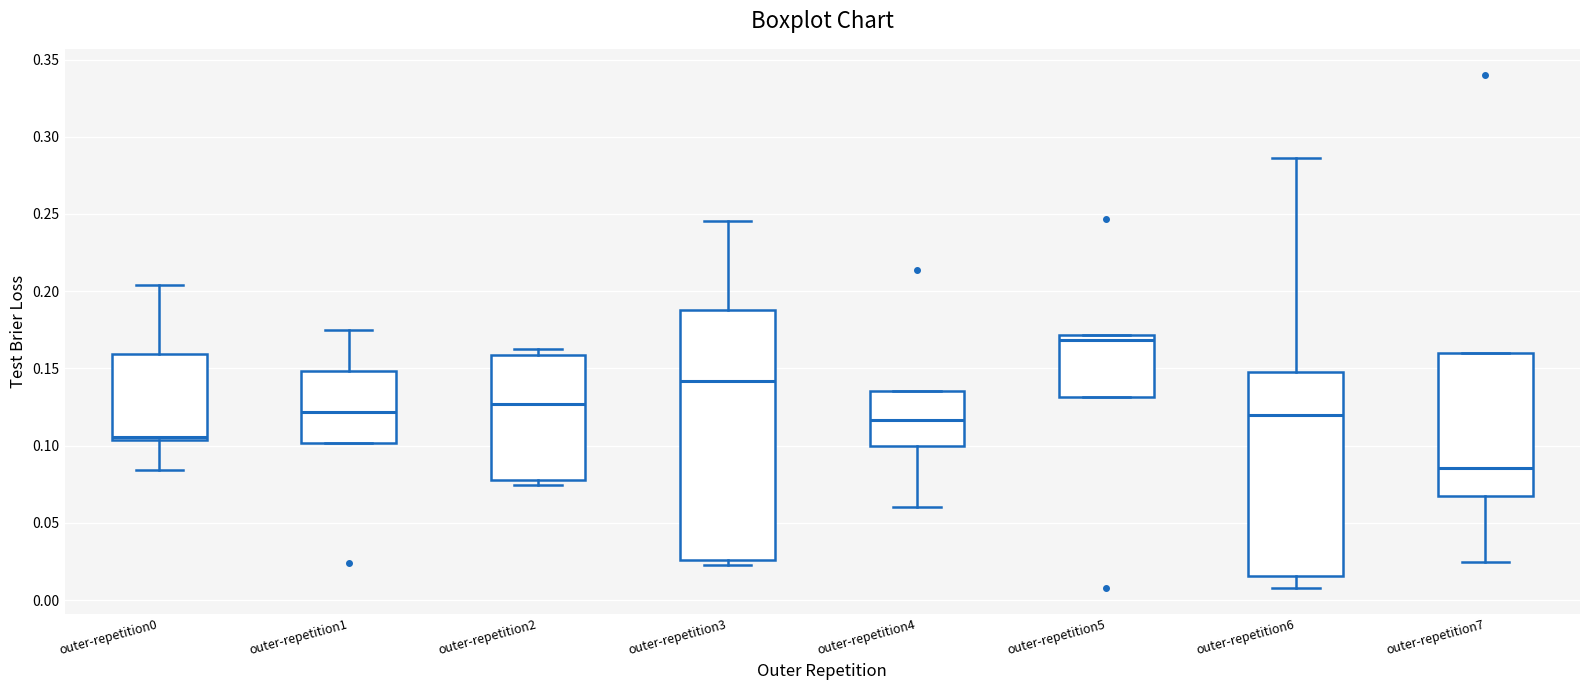

Which box is the tallest, from its lower edge to its upper edge?

outer-repetition3